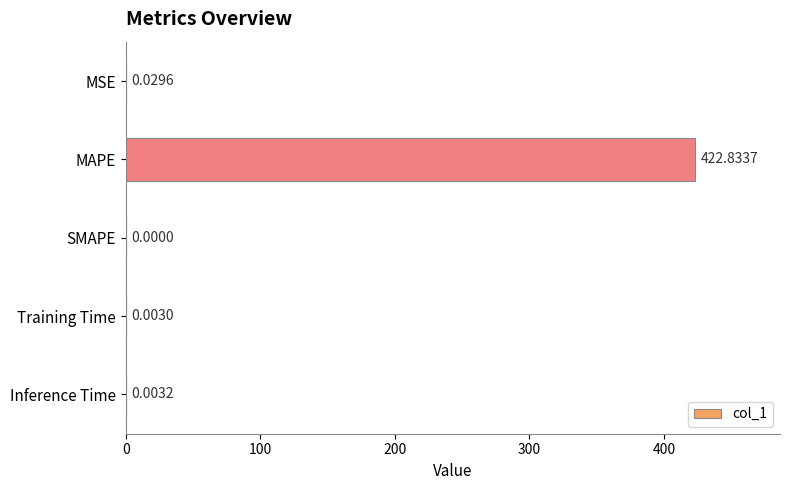

What is the change in value from MSE to MAPE?

+422.8